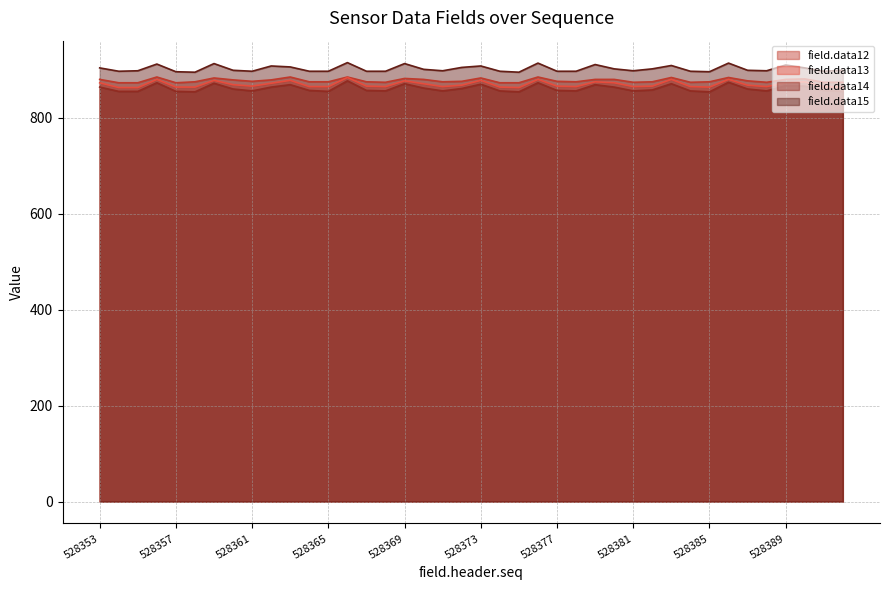

True or false: field.data13 line and field.data14 line intersect in this chart.

False